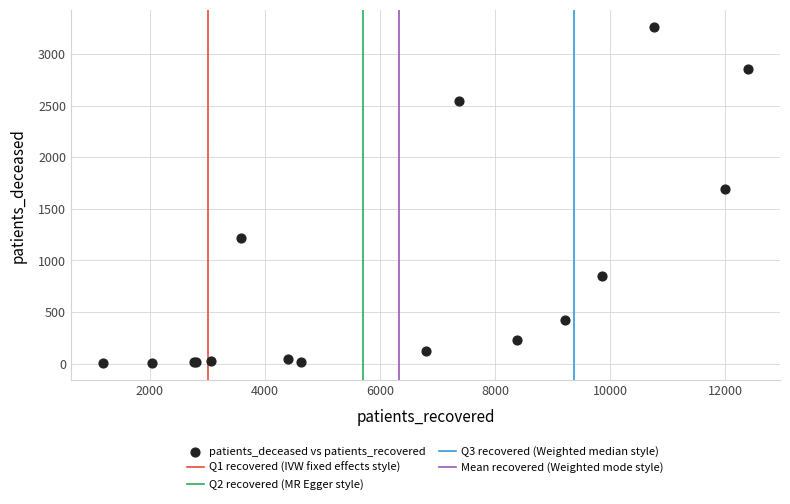

What Y value in the scatter plot is closest to 1634?

1687